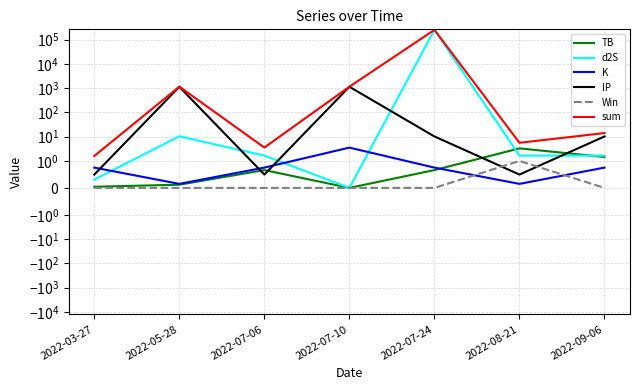

What is the difference between the maximum and second lowest values in the Win series?

1.0